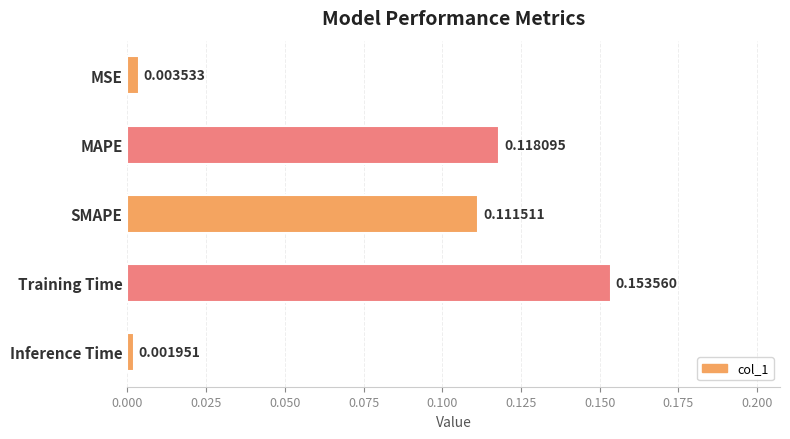

List the labels in order of value, largest first.

Training Time, MAPE, SMAPE, MSE, Inference Time